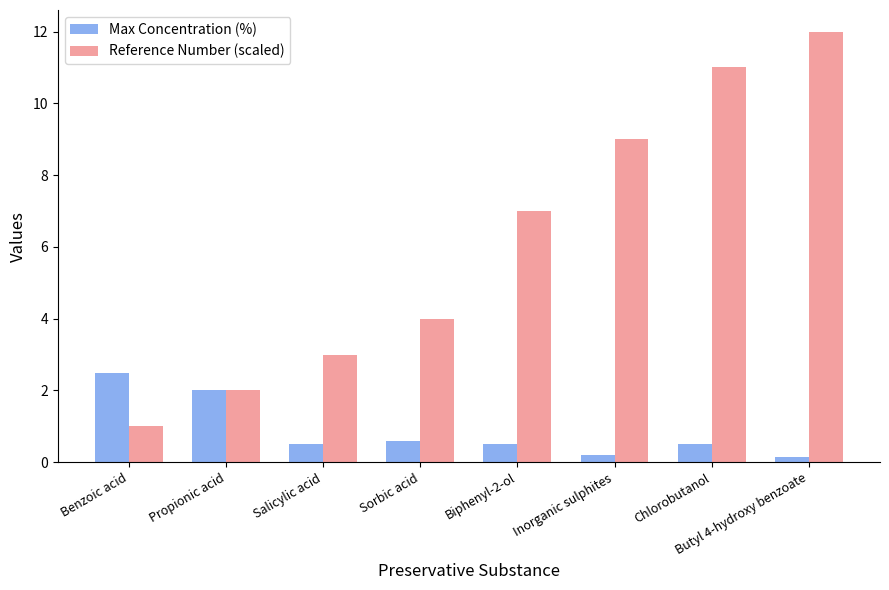

How many bars are there in each group?

2